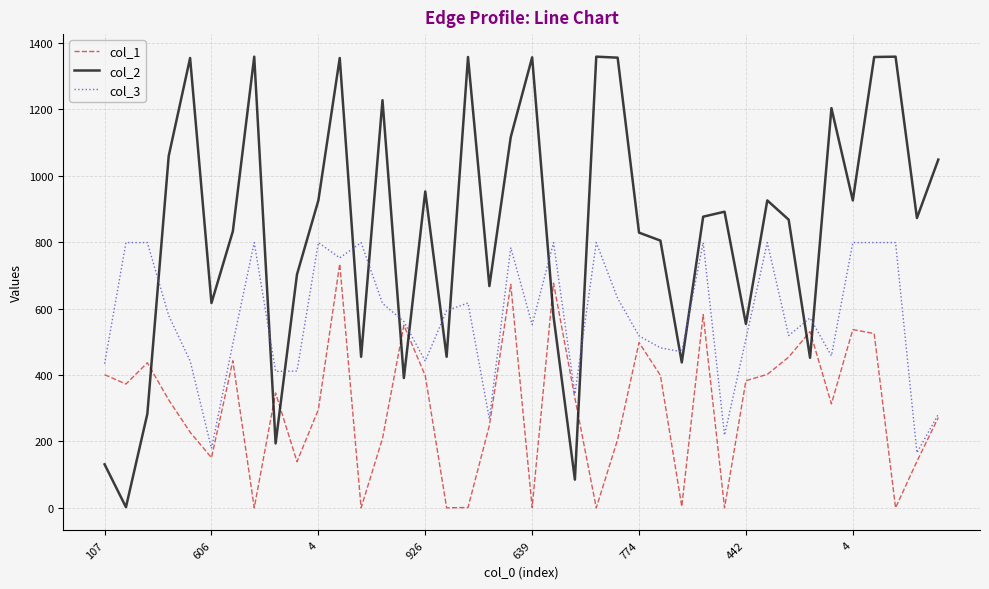

List the series in order of their overall mean, lowest first.

col_1, col_3, col_2